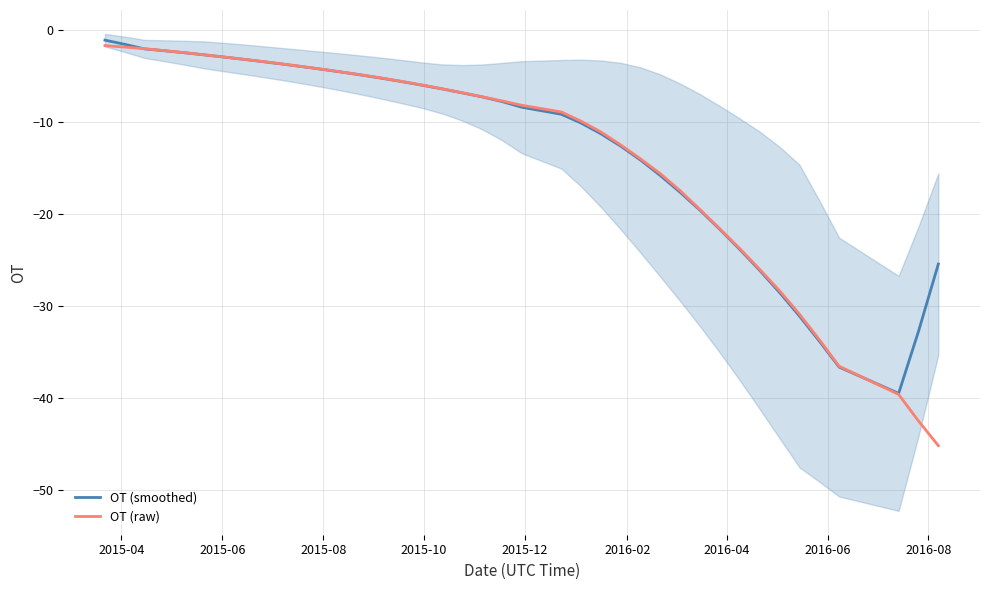

True or false: OT (raw) and OT (smoothed) cross at least once.

True